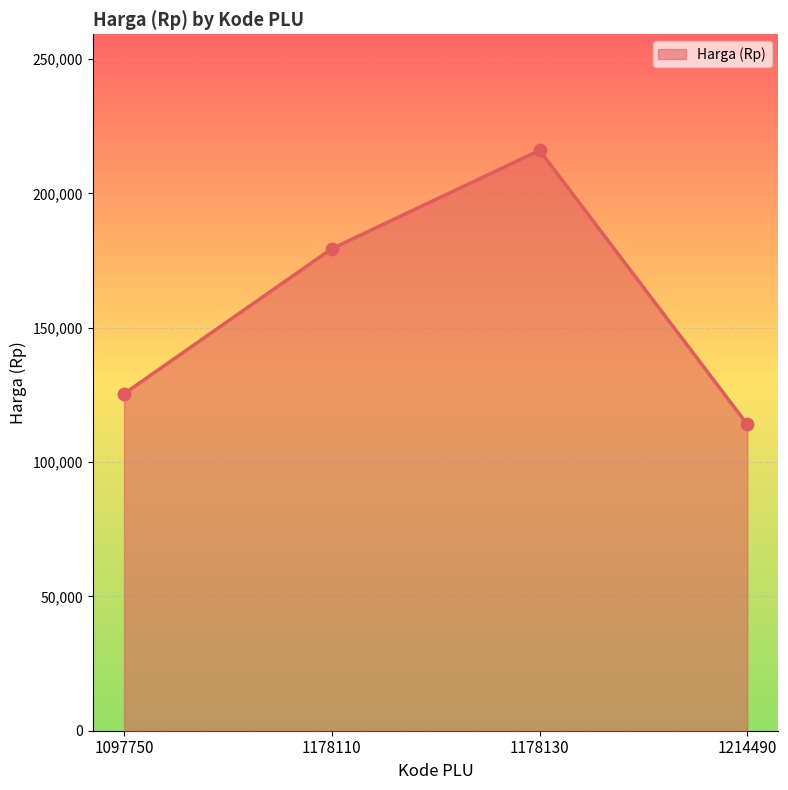

Approximately how many times larger is the value at 1178110 compared to 1214490?

1.6